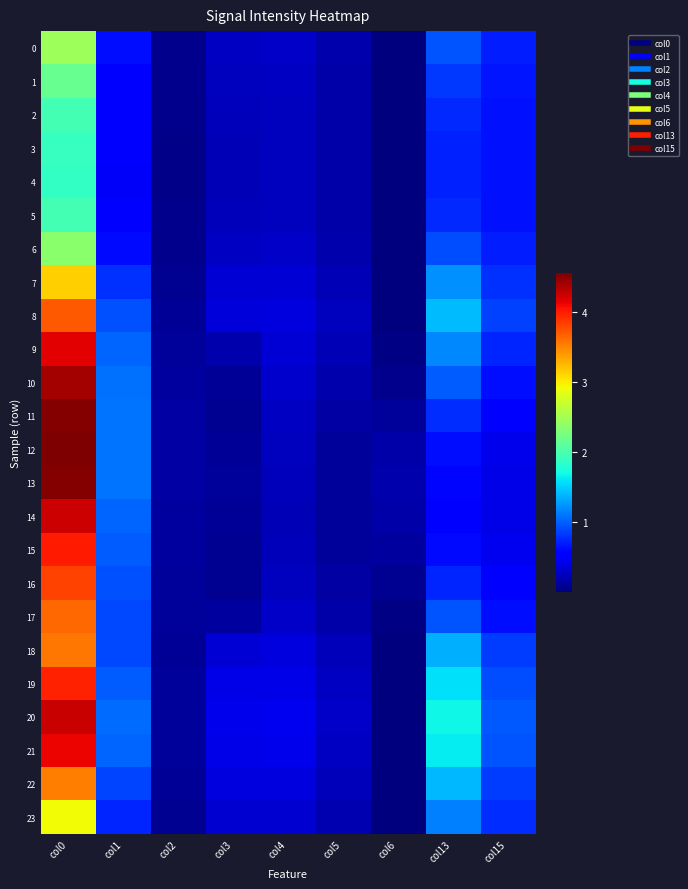

How many series are shown in this chart?

24